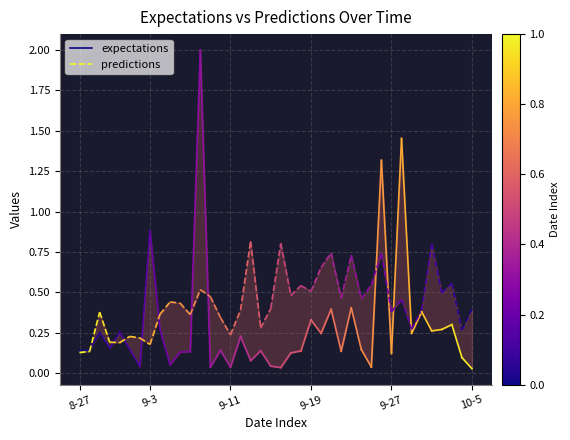

Rank the series at 8-27 from lowest to highest value.

predictions, expectations